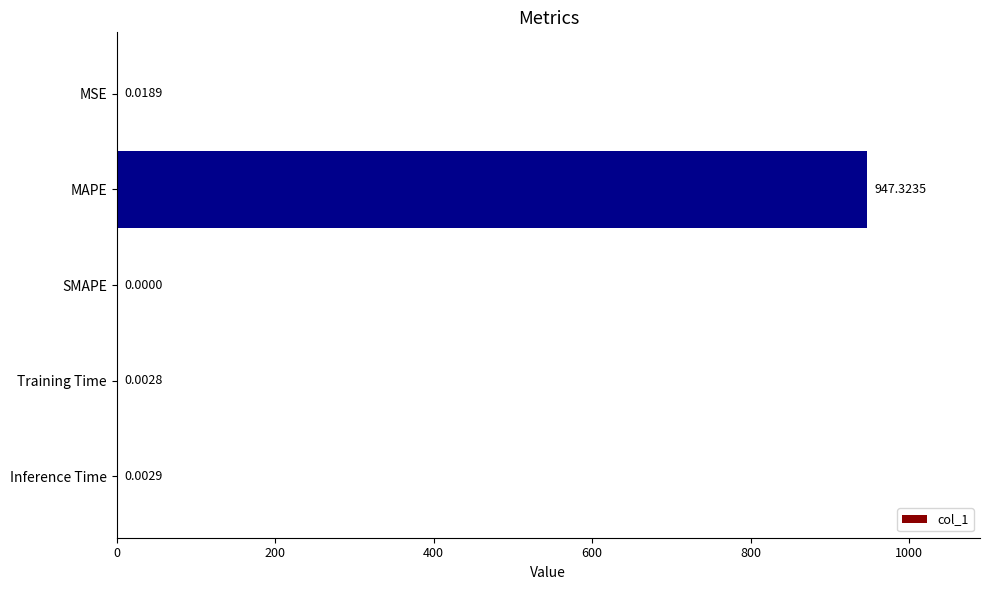

At which label is the value closest to 473?

MSE